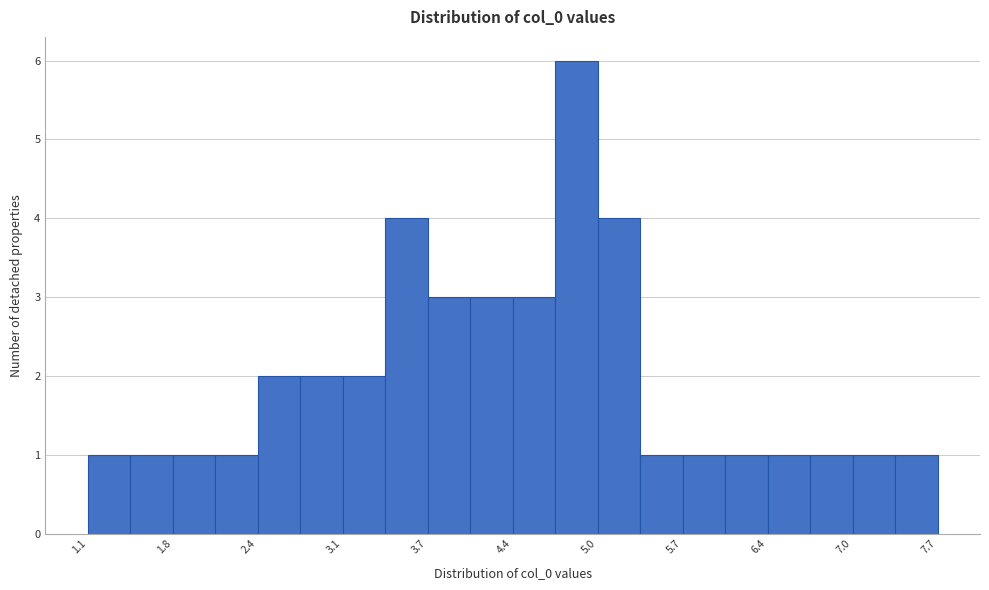

Around what value on the x-axis is the tallest bar? Give the approximate position of its centre, as read against the axis.

4.9